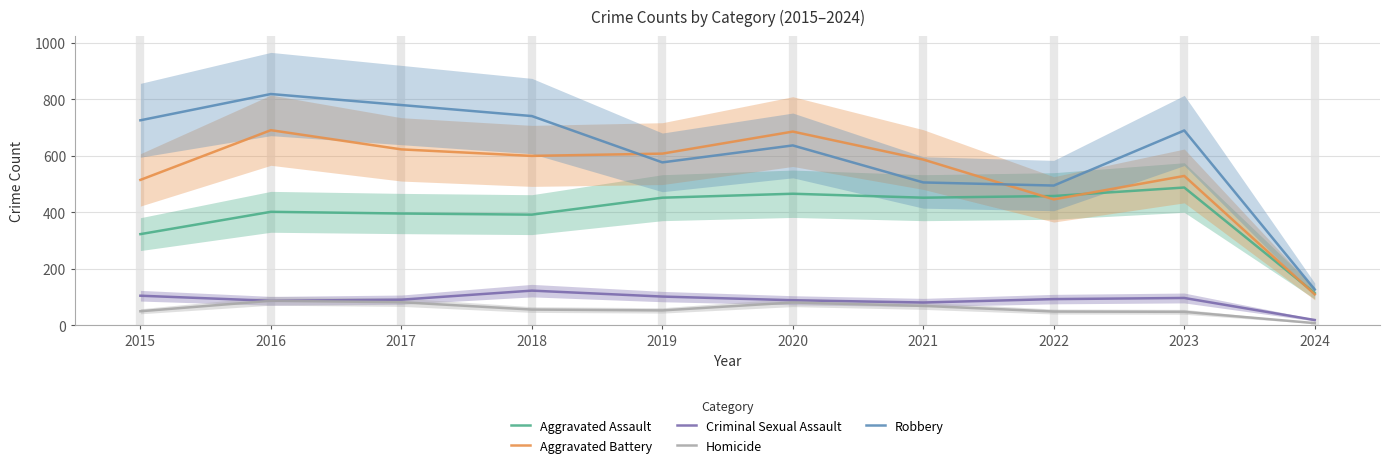

Reading left to right, extract all data points from this chart.

Aggravated Assault: 2015=323	2016=402	2017=396	2018=392	2019=452	2020=466	2021=452	2022=458	2023=488	2024=114
Aggravated Battery: 2015=515	2016=691	2017=623	2018=600	2019=608	2020=686	2021=587	2022=446	2023=529	2024=110
Criminal Sexual Assault: 2015=105	2016=87	2017=91	2018=123	2019=102	2020=89	2021=81	2022=93	2023=97	2024=19
Homicide: 2015=50	2016=87	2017=82	2018=56	2019=53	2020=81	2021=69	2022=49	2023=48	2024=8
Robbery: 2015=726	2016=819	2017=780	2018=741	2019=577	2020=637	2021=506	2022=495	2023=690	2024=127